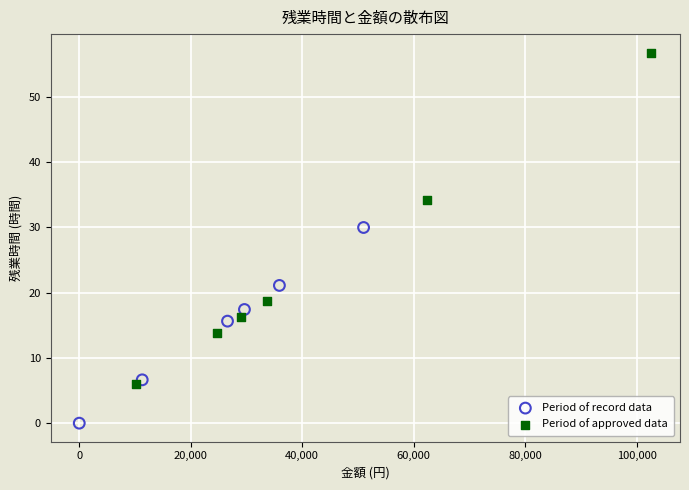

Which series has the largest Y range (max minus min)?

Period of approved data